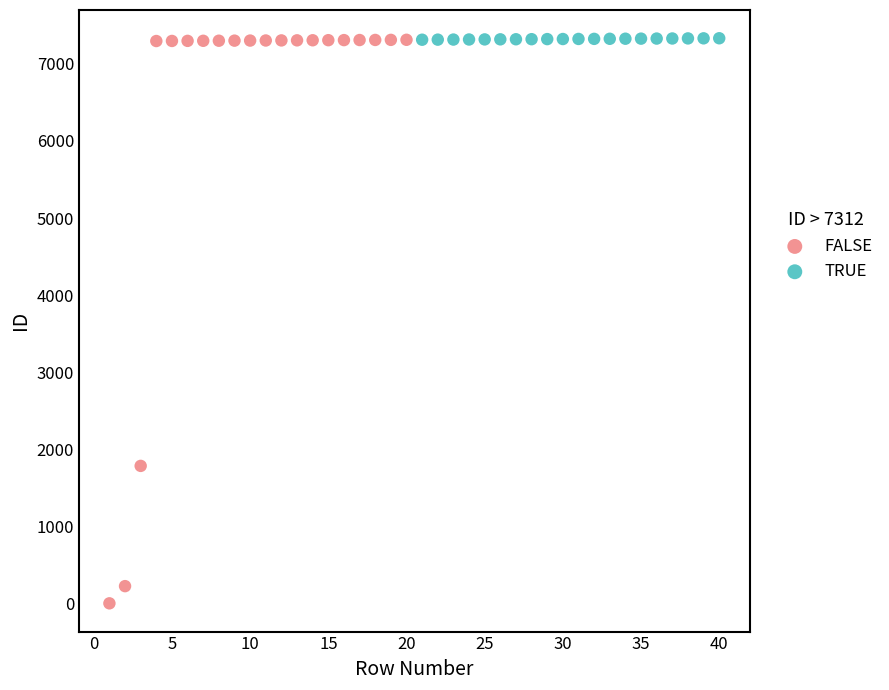

Which series contains the lowest Y value?

FALSE